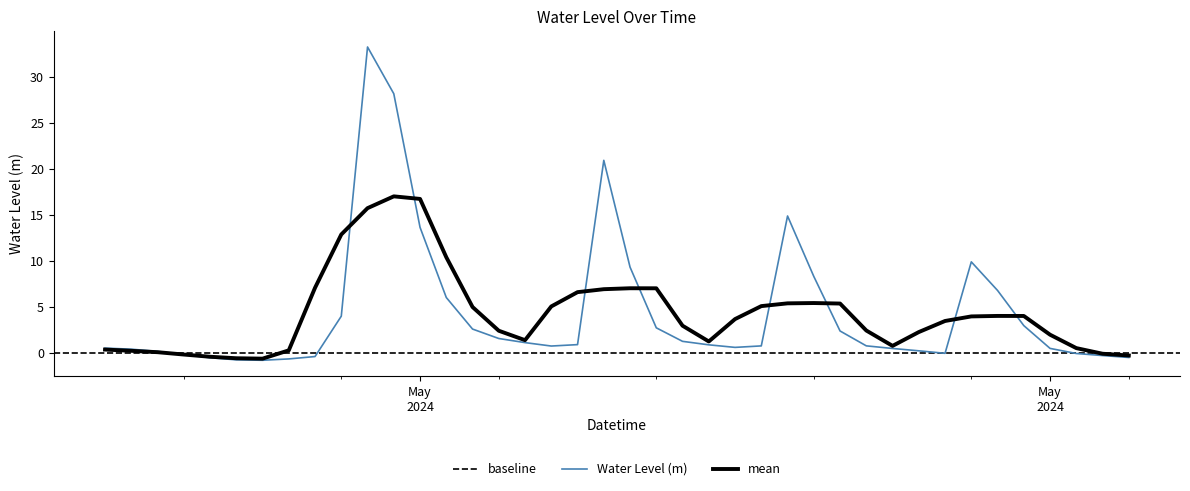

What is the difference between the values at 2024-05-18 00:00:00 and 2024-05-17 05:00:00?

0.3